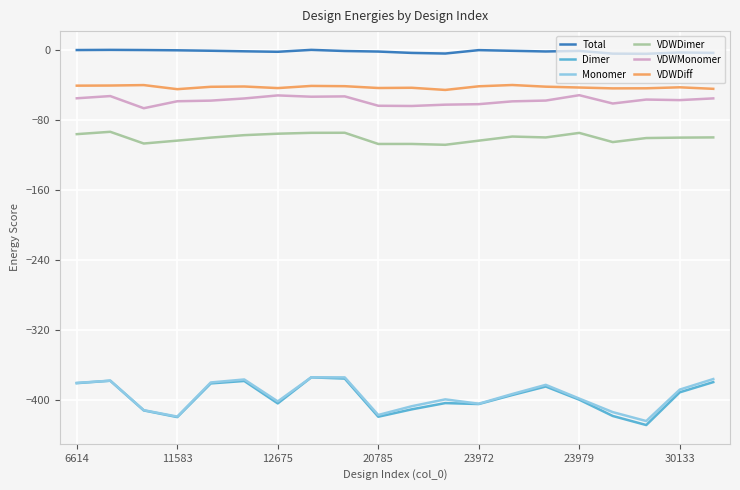

What is the maximum value for VDWDiff?

-40.2